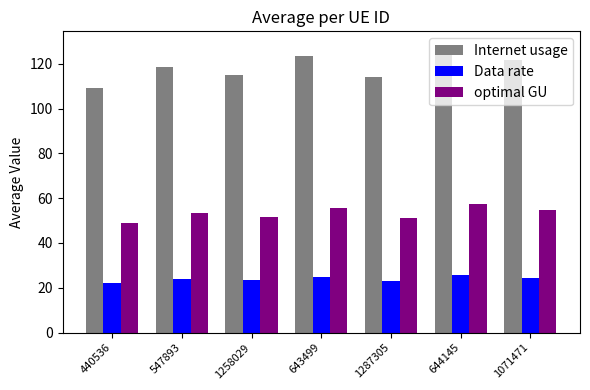

Does the chart contain any negative values?

No